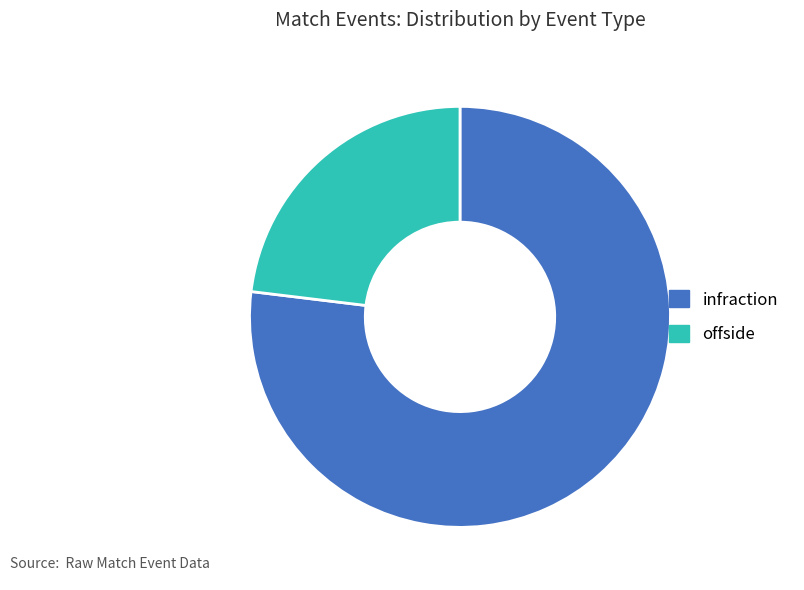

Which slice is the smallest?

offside